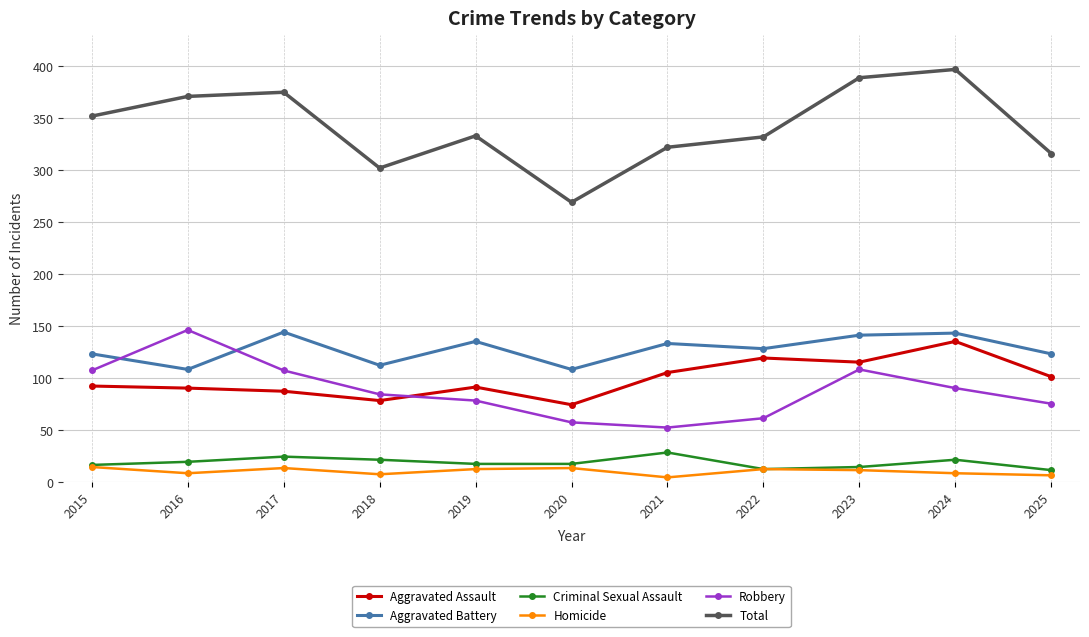

How many values in the Aggravated Assault series are below 92?

5